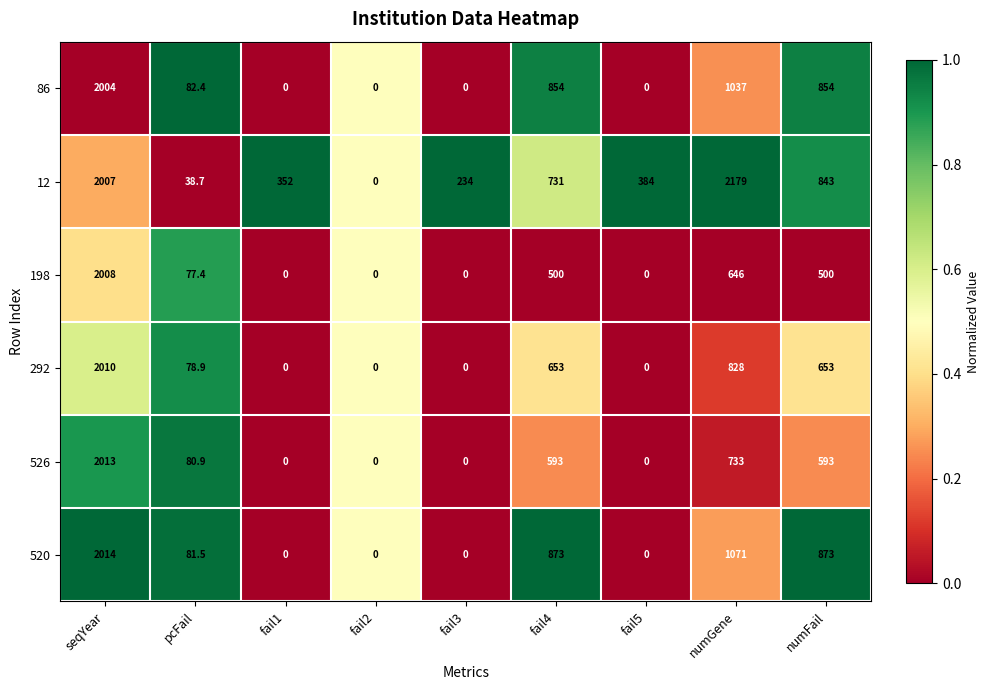

Which series changed the most between fail1 and fail4?

520